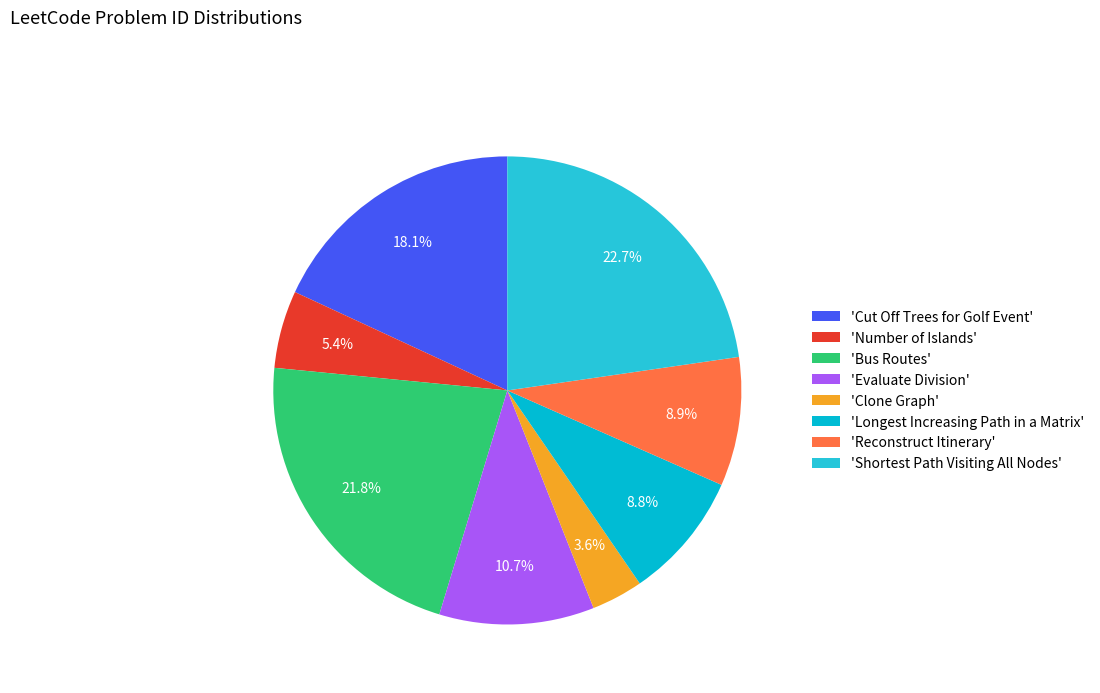

How many slices are in this pie chart?

8